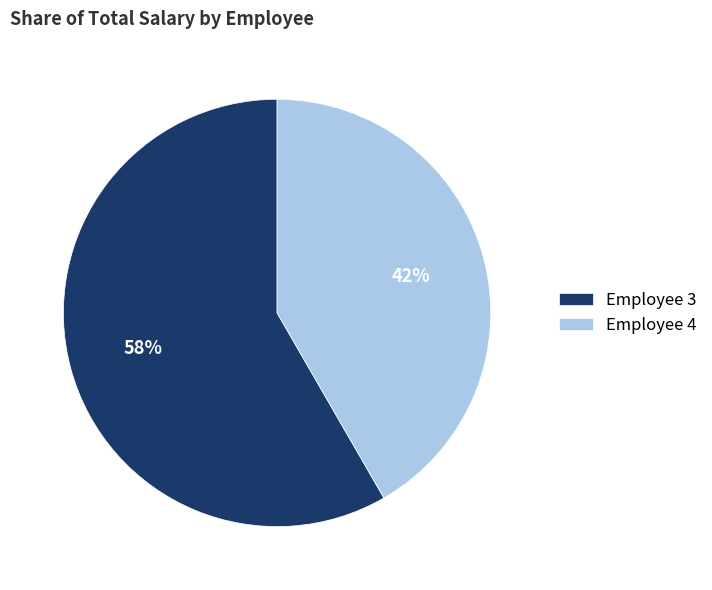

Which slice is the largest?

Employee 3